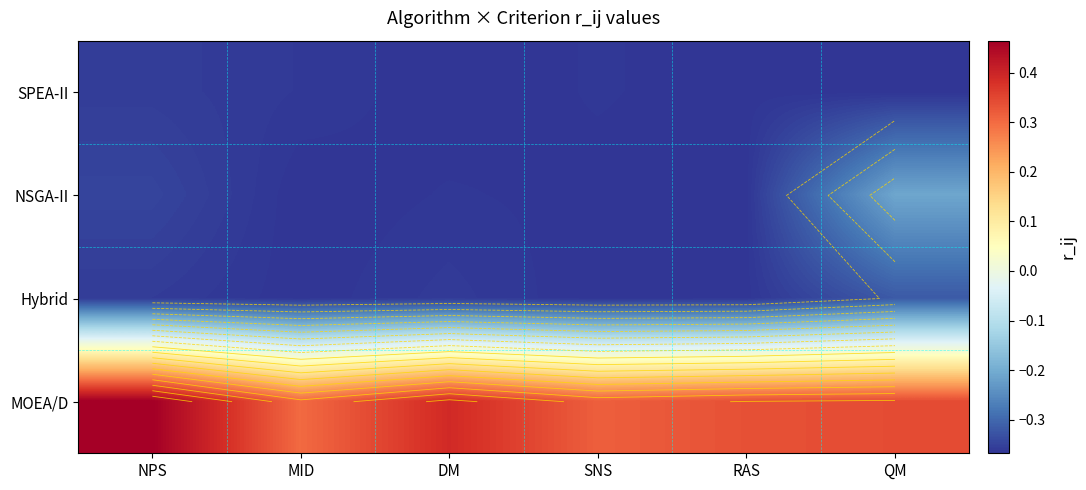

What is the difference between the maximum and minimum values in the MOEA/D series?

0.2